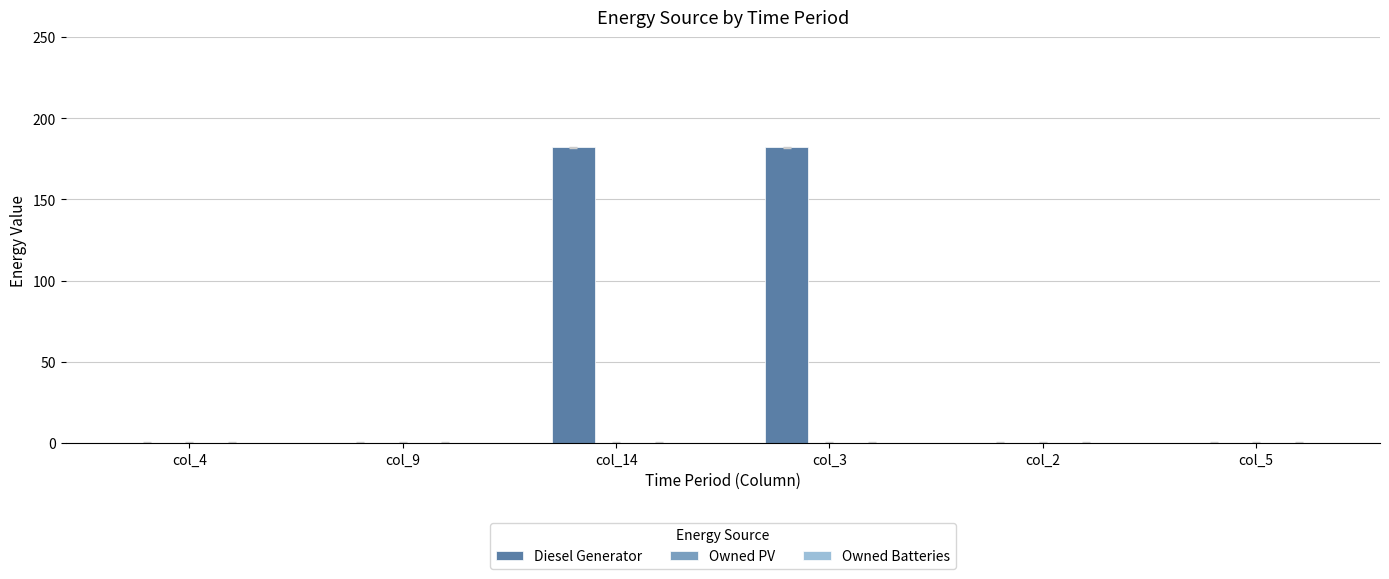

The value at col_2 is -91. True or false?

False